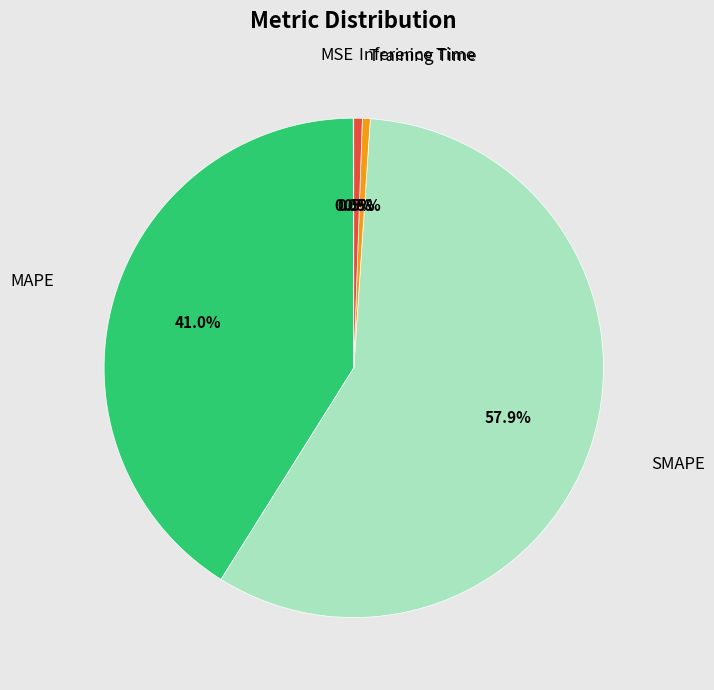

What portion of the pie excludes Training Time?

99.5%